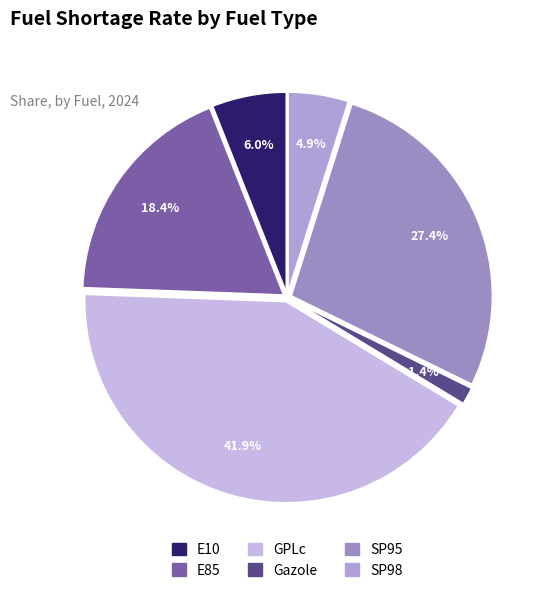

To the nearest percent, what is the combined percentage of SP95 and GPLc?

69%